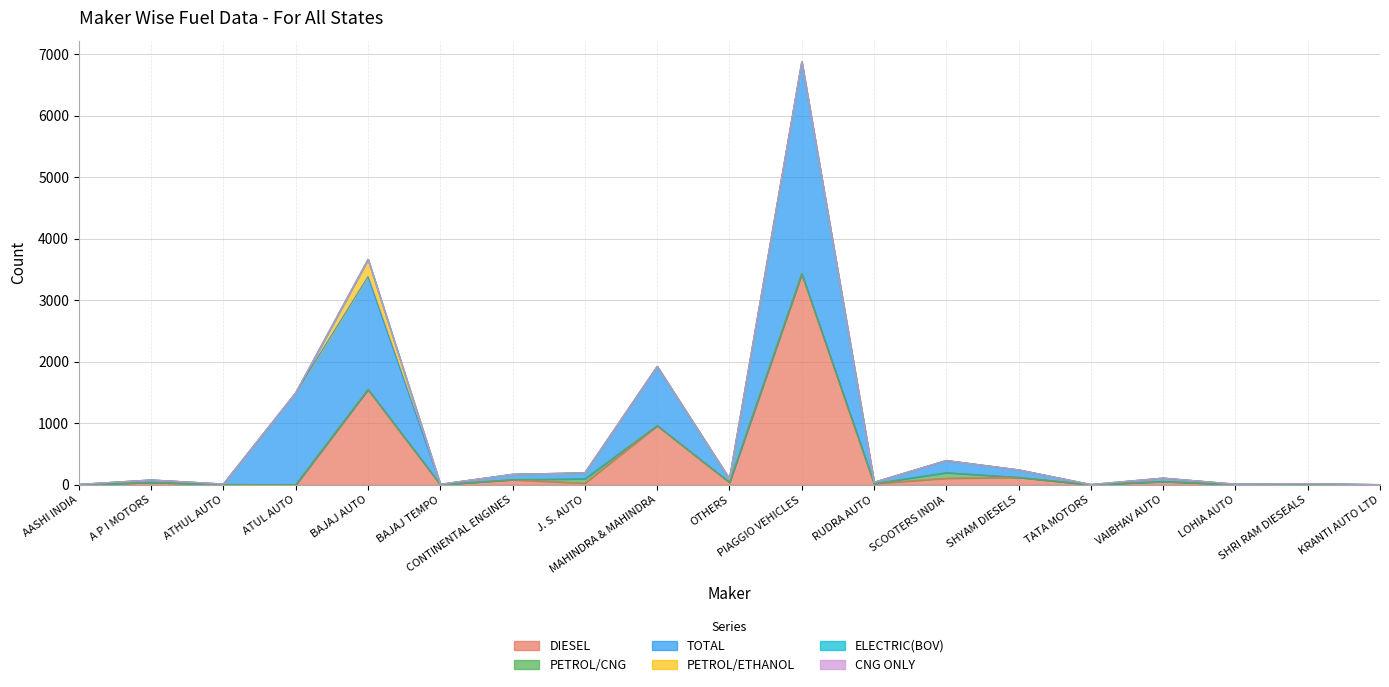

The value of DIESEL at RUDRA AUTO is 13. True or false?

False